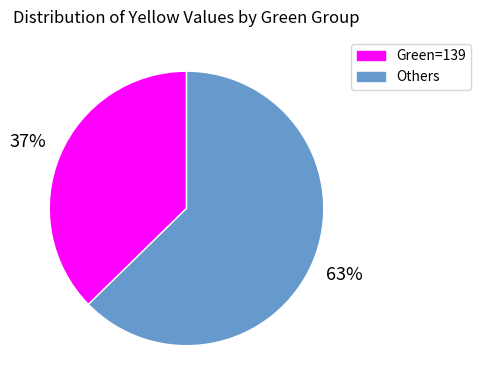

Is it true that Green=139 is 45% of the pie?

False